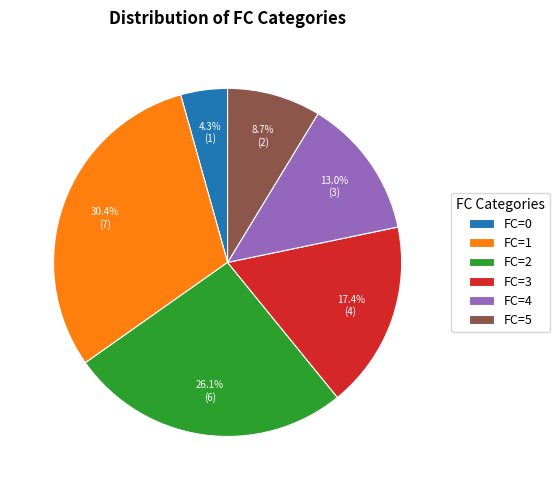

Which has a higher value, FC=0 or FC=3?

FC=3